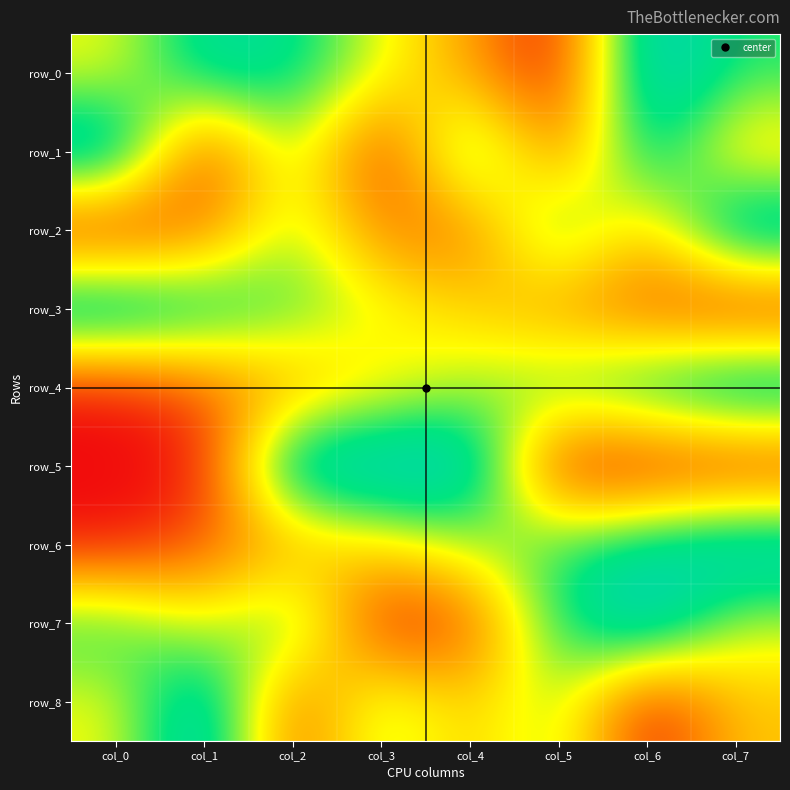

What is the spread (max minus min) of values at col_5?

0.8